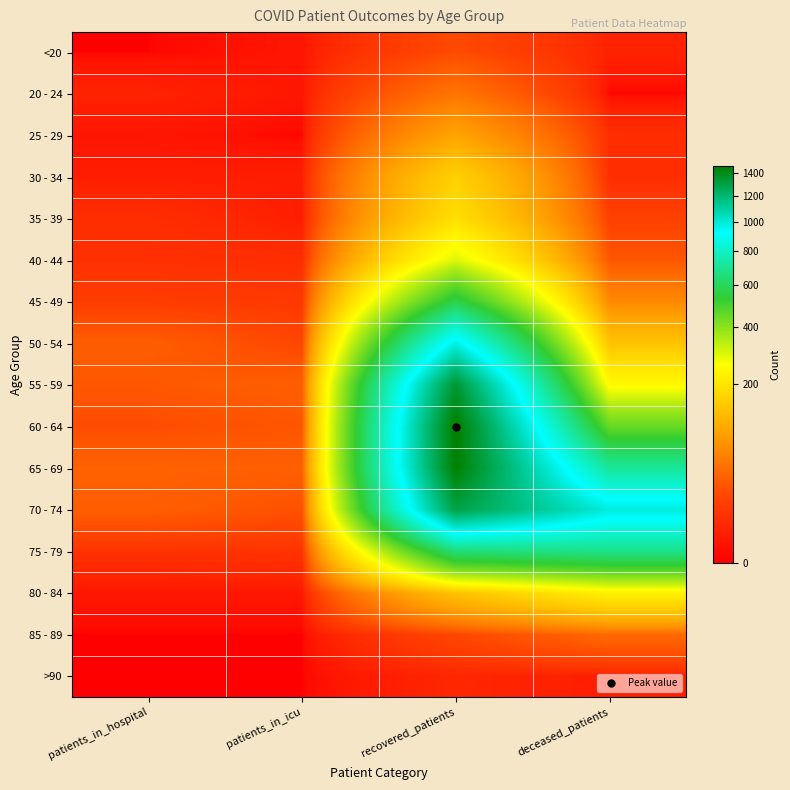

Reading left to right, what are all the values shown in this chart?

<20: patients_in_hospital=0	patients_in_icu=1	recovered_patients=19	deceased_patients=3
20 - 24: patients_in_hospital=3	patients_in_icu=1	recovered_patients=45	deceased_patients=0
25 - 29: patients_in_hospital=1	patients_in_icu=0	recovered_patients=93	deceased_patients=6
30 - 34: patients_in_hospital=2	patients_in_icu=2	recovered_patients=162	deceased_patients=6
35 - 39: patients_in_hospital=6	patients_in_icu=2	recovered_patients=188	deceased_patients=14
40 - 44: patients_in_hospital=7	patients_in_icu=6	recovered_patients=293	deceased_patients=25
45 - 49: patients_in_hospital=12	patients_in_icu=10	recovered_patients=566	deceased_patients=63
50 - 54: patients_in_hospital=29	patients_in_icu=17	recovered_patients=971	deceased_patients=138
55 - 59: patients_in_hospital=26	patients_in_icu=30	recovered_patients=1342	deceased_patients=245
60 - 64: patients_in_hospital=20	patients_in_icu=25	recovered_patients=1458	deceased_patients=448
65 - 69: patients_in_hospital=32	patients_in_icu=31	recovered_patients=1447	deceased_patients=711
70 - 74: patients_in_hospital=30	patients_in_icu=22	recovered_patients=1293	deceased_patients=985
75 - 79: patients_in_hospital=7	patients_in_icu=8	recovered_patients=646	deceased_patients=682
80 - 84: patients_in_hospital=1	patients_in_icu=1	recovered_patients=138	deceased_patients=228
85 - 89: patients_in_hospital=0	patients_in_icu=0	recovered_patients=17	deceased_patients=37
>90: patients_in_hospital=0	patients_in_icu=0	recovered_patients=4	deceased_patients=2